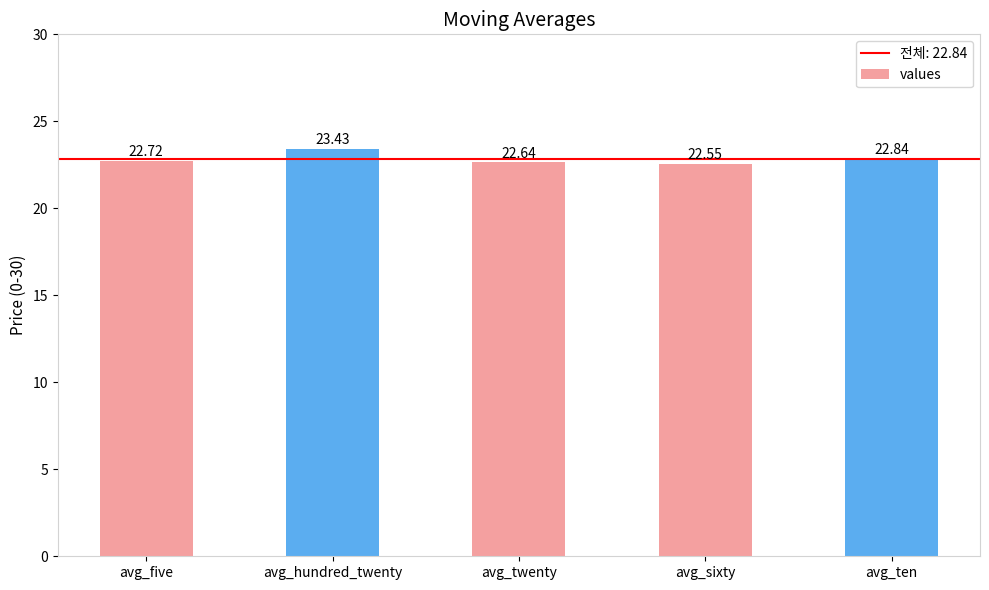

List the labels in order of value, smallest first.

avg_sixty, avg_twenty, avg_five, avg_ten, avg_hundred_twenty